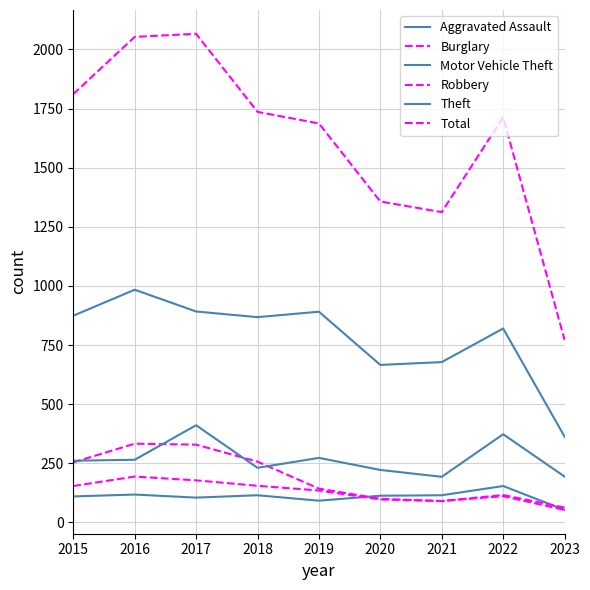

What is the difference between the Burglary values at 2017 and 2020?

229